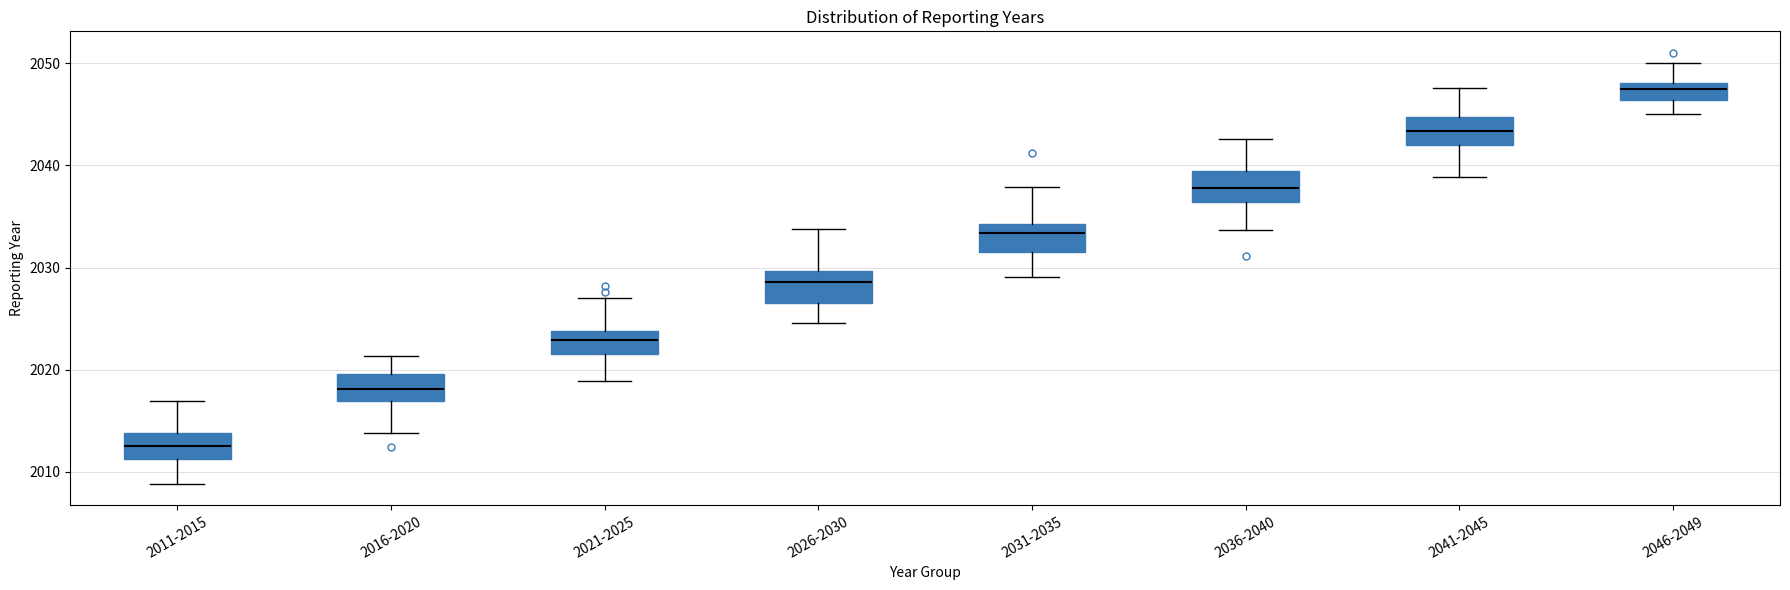

Where does the lower whisker of the box for 2011-2015 end on the y-axis? The values are not printed on the chart, so give them approximately, as read against the axis.

2009